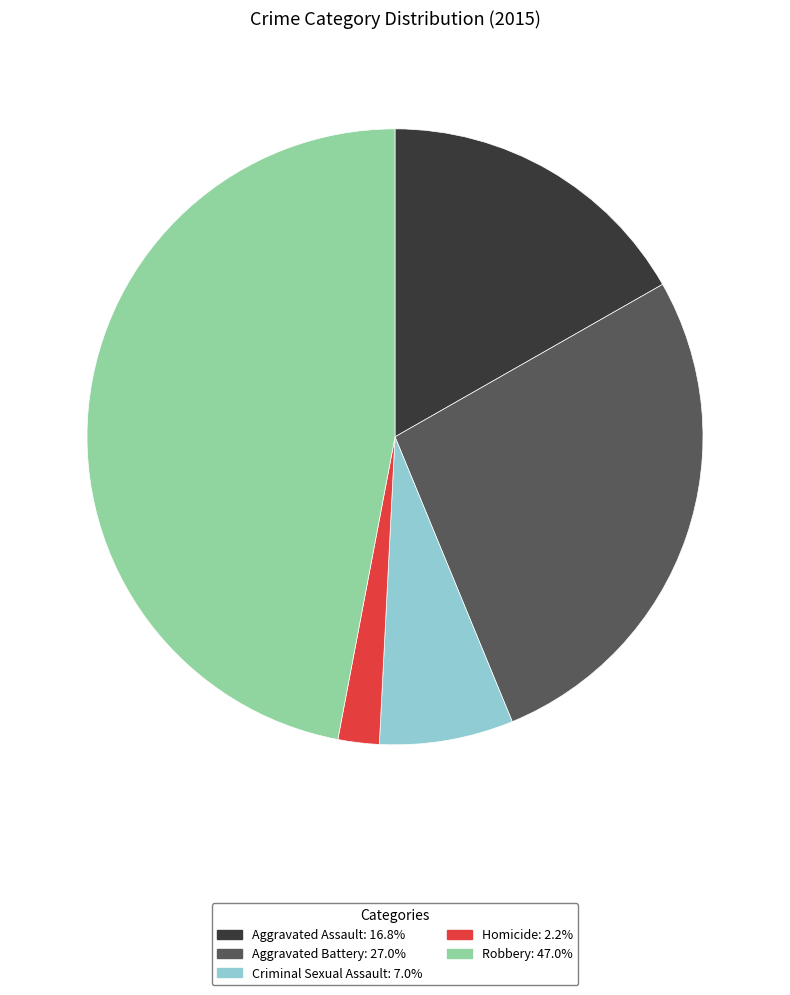

Is the sum of Homicide and Aggravated Battery greater than half?

No